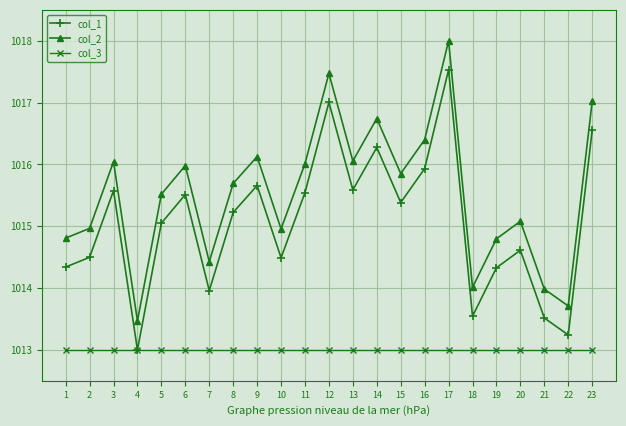

List the series in order of their overall mean, highest first.

col_2, col_1, col_3